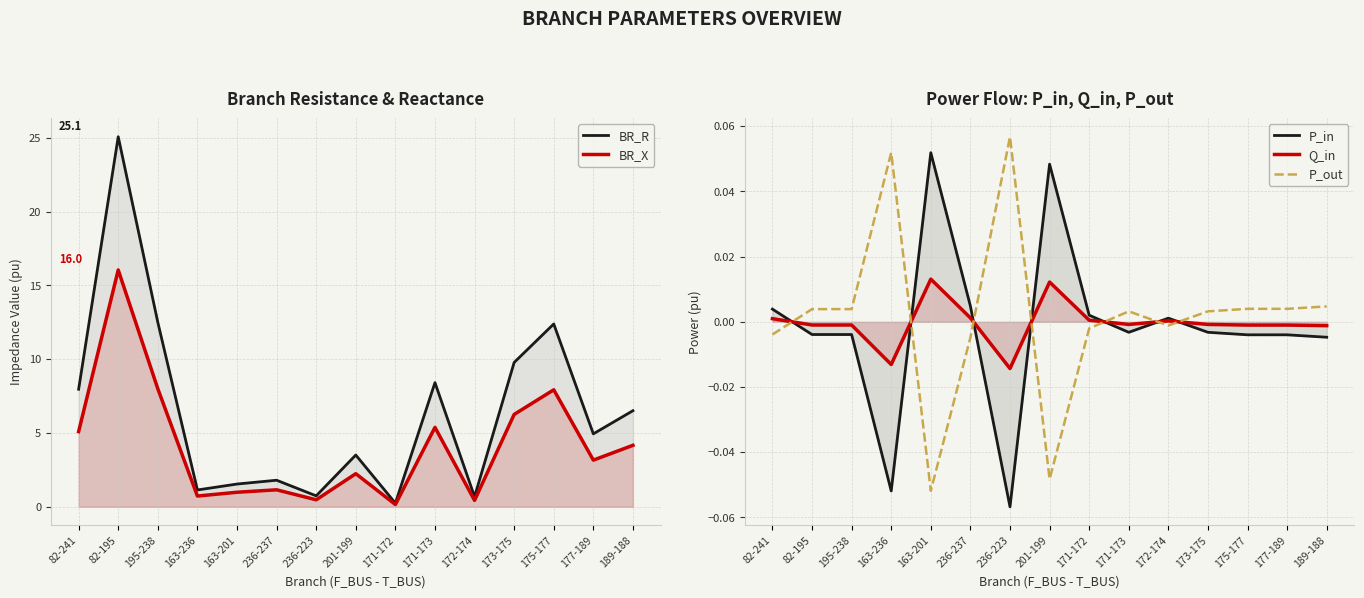

How many data points in P_out are above 0?

9